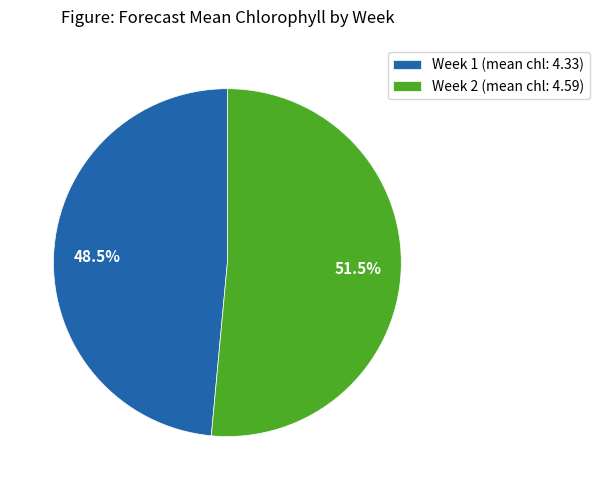

What portion of the pie excludes Week 1 (mean chl: 4.33)?

51.5%